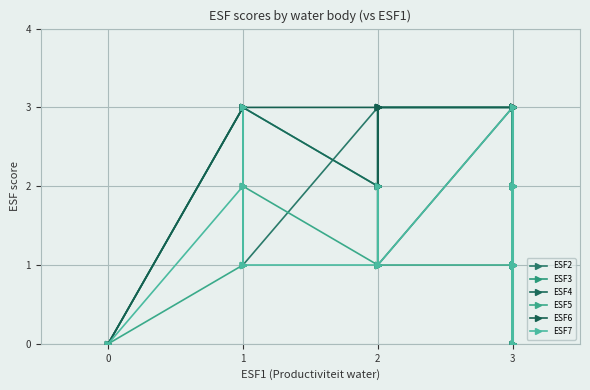

Is this an area chart (filled region under the line)?

No